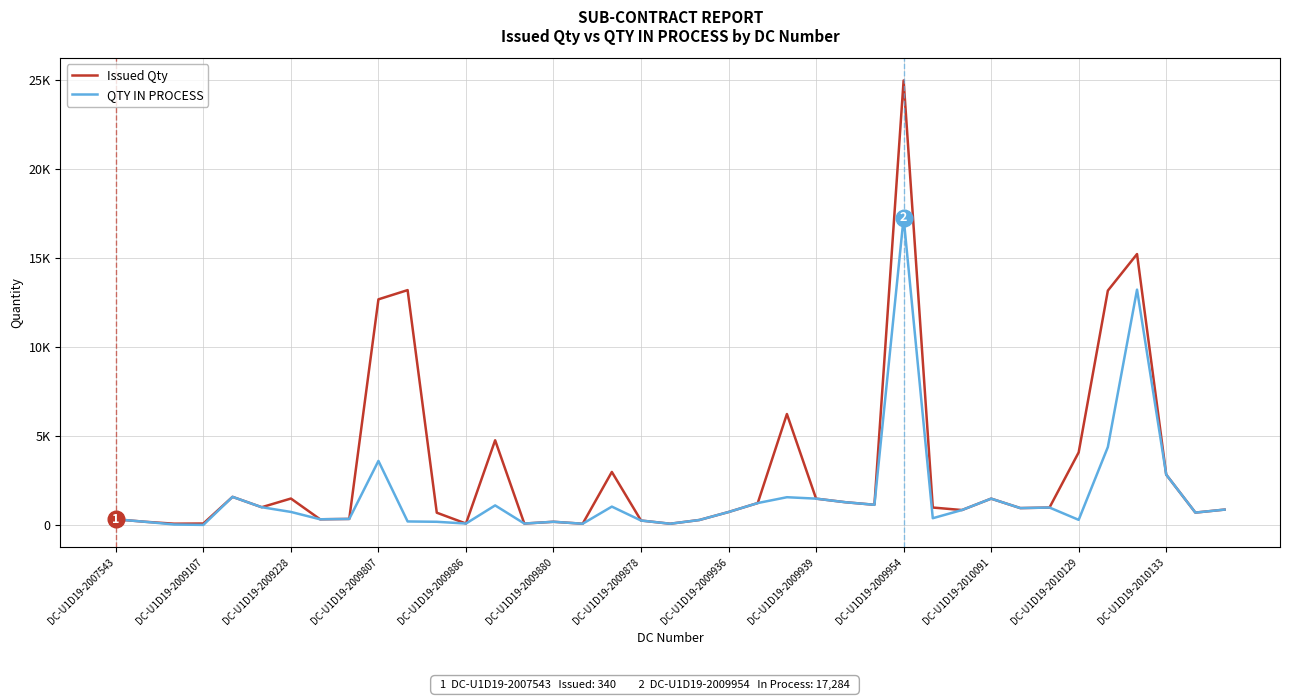

Does the chart display data point markers on the line(s)?

No